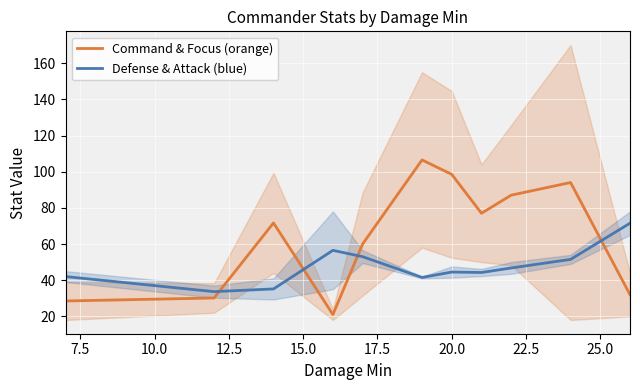

Which series has the largest range (max minus min)?

Command & Focus (orange)